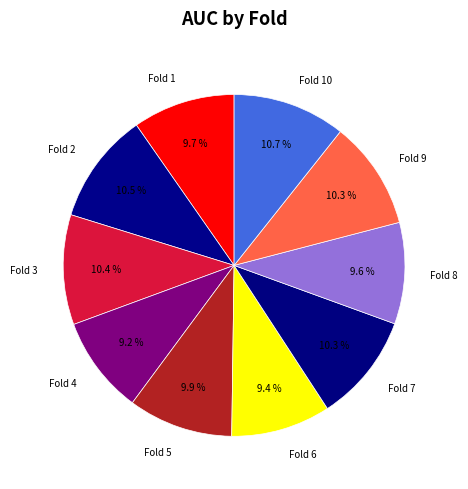

Is the sum of Fold 2 and Fold 8 greater than half?

No